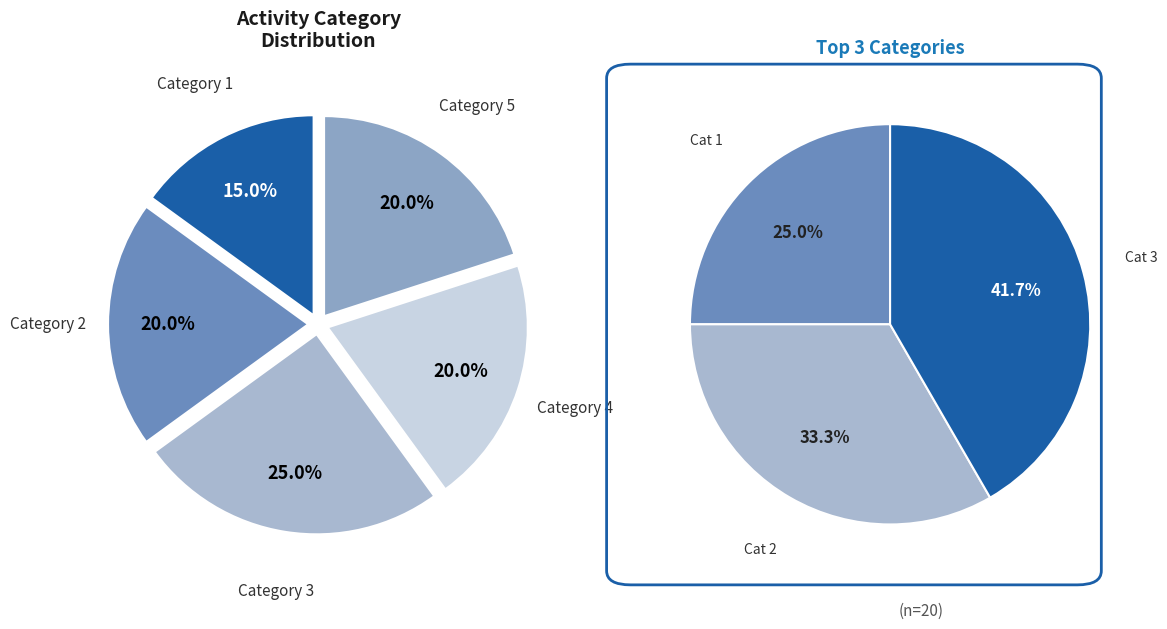

True or false: 5 accounts for 31% of the total.

False